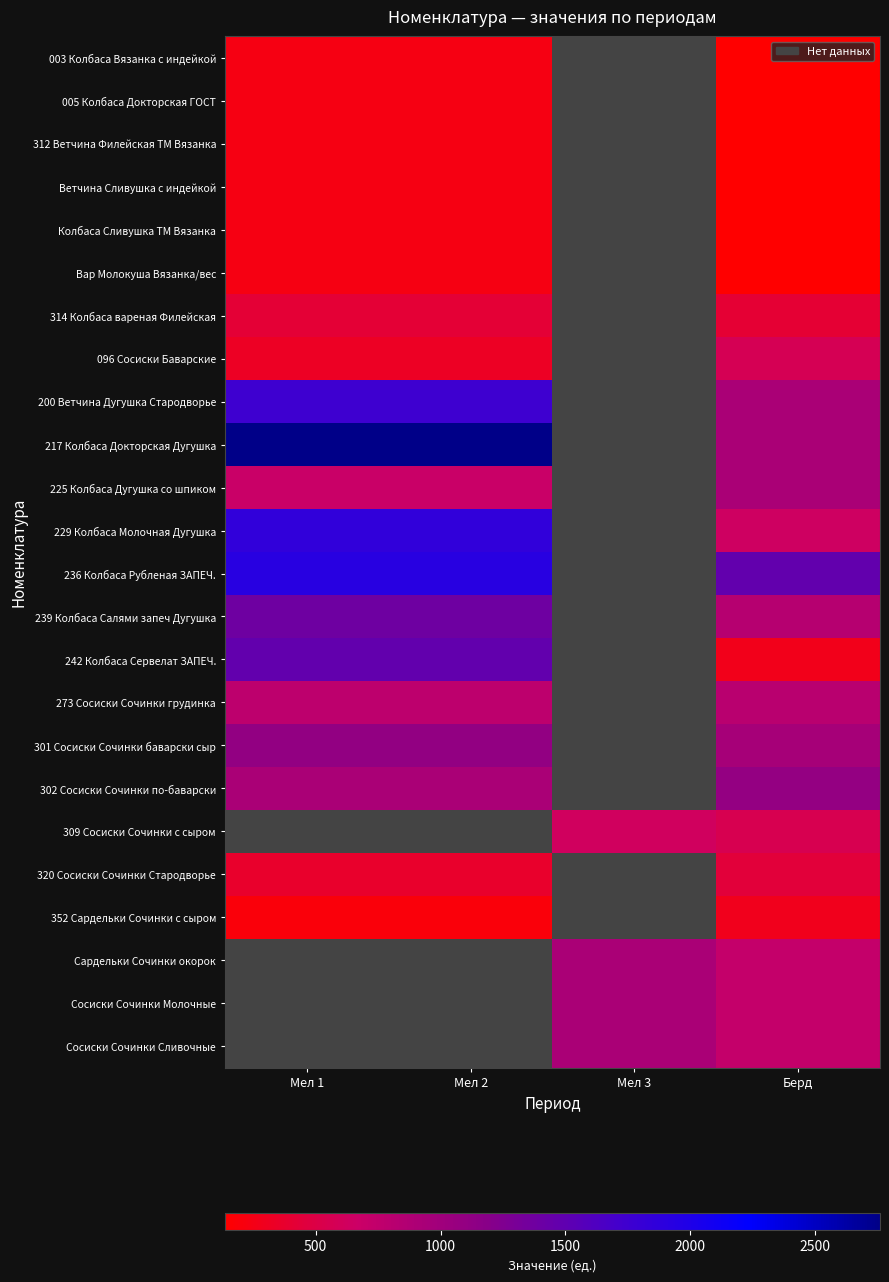

True or false: Сосиски Сочинки Молочные has a value of 1278.3 at Берд.

False